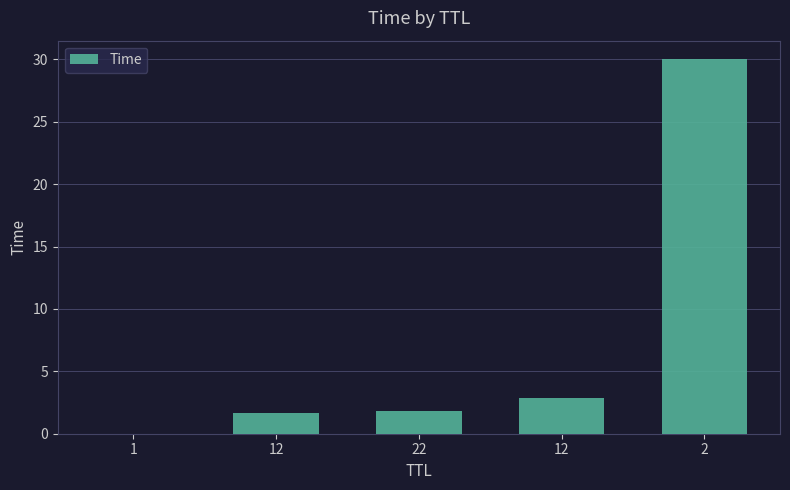

Count the number of values greater than 1.

4